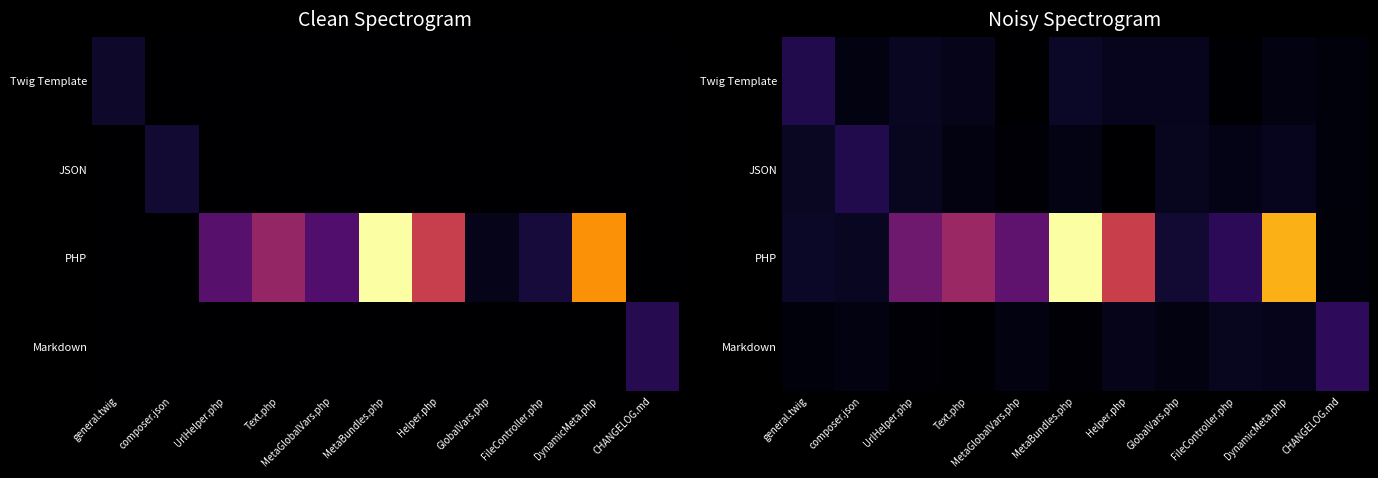

How many data points does each series have?

11